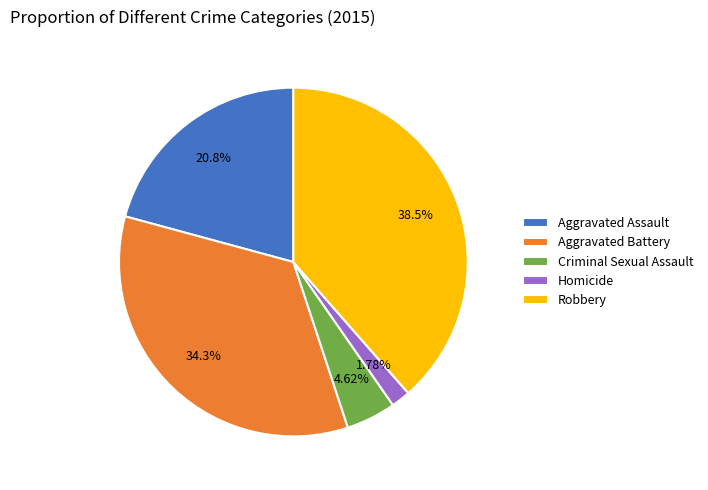

Rank the categories by value from highest to lowest.

Robbery, Aggravated Battery, Aggravated Assault, Criminal Sexual Assault, Homicide